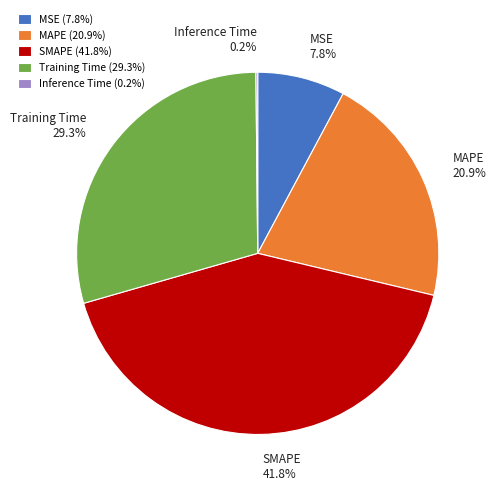

What percentage is the Training Time slice, to the nearest percent?

29%